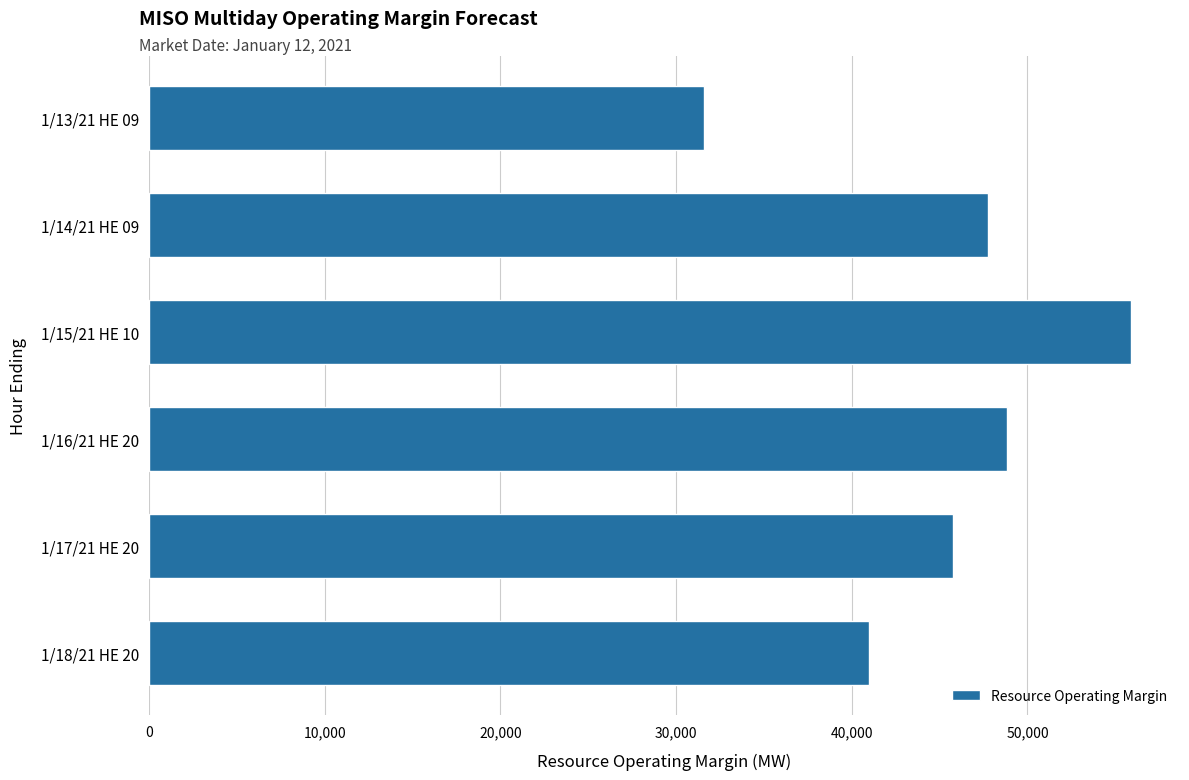

Rank the categories by value from lowest to highest.

1/13/21 HE 09, 1/18/21 HE 20, 1/17/21 HE 20, 1/14/21 HE 09, 1/16/21 HE 20, 1/15/21 HE 10